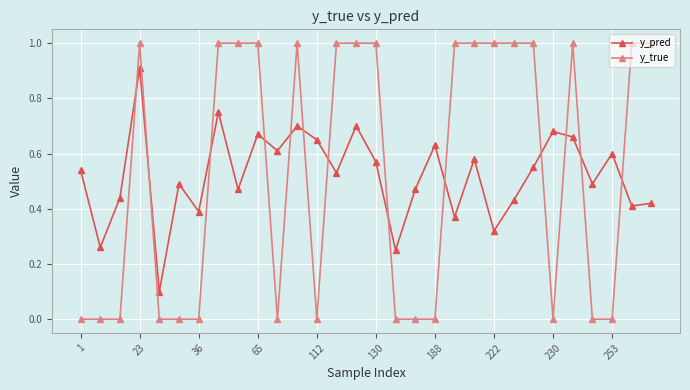

List the series in order of their overall mean, highest first.

y_true, y_pred